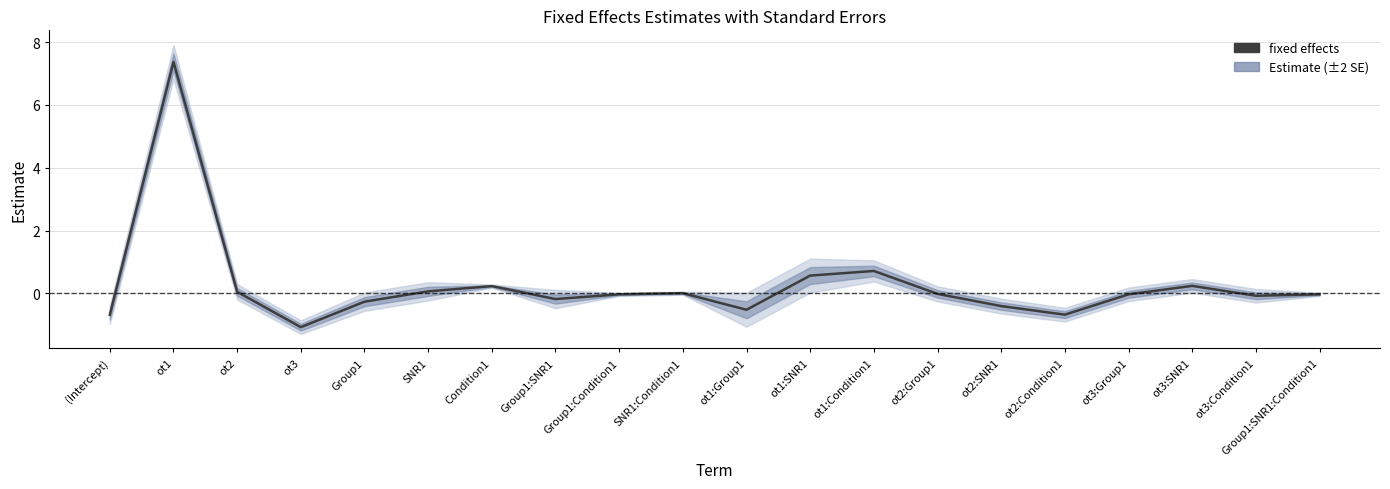

What is the label of the 4th point from the left?

ot3